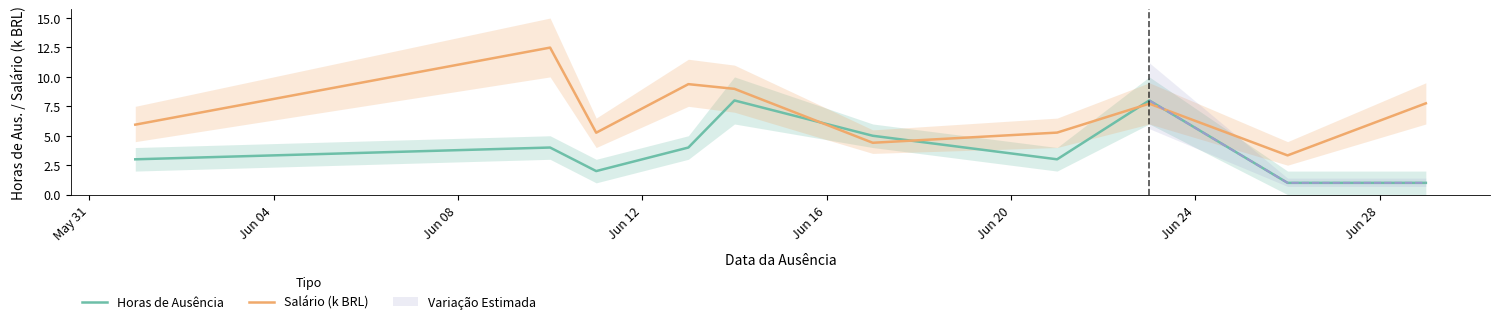

What is the highest value of the Salário (k BRL) series?

12.5